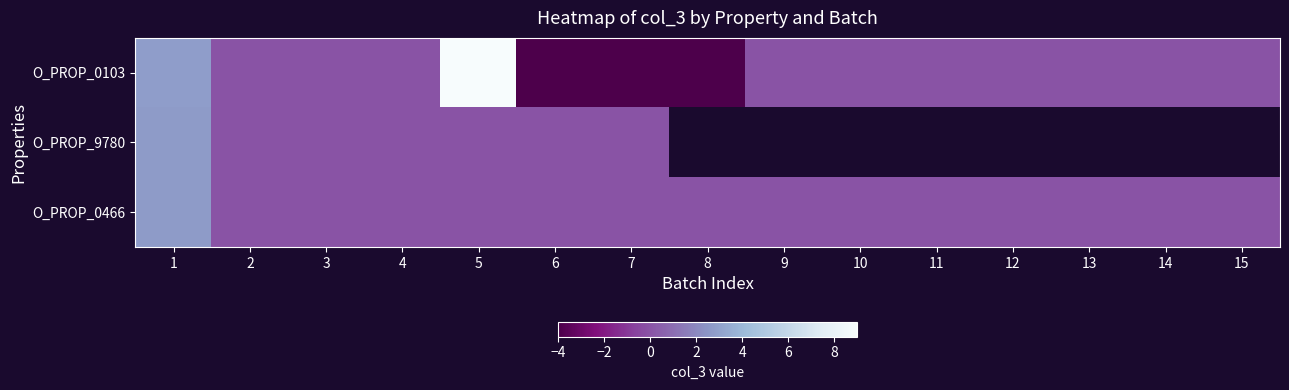

Which series has the widest spread of values?

O_PROP_0103